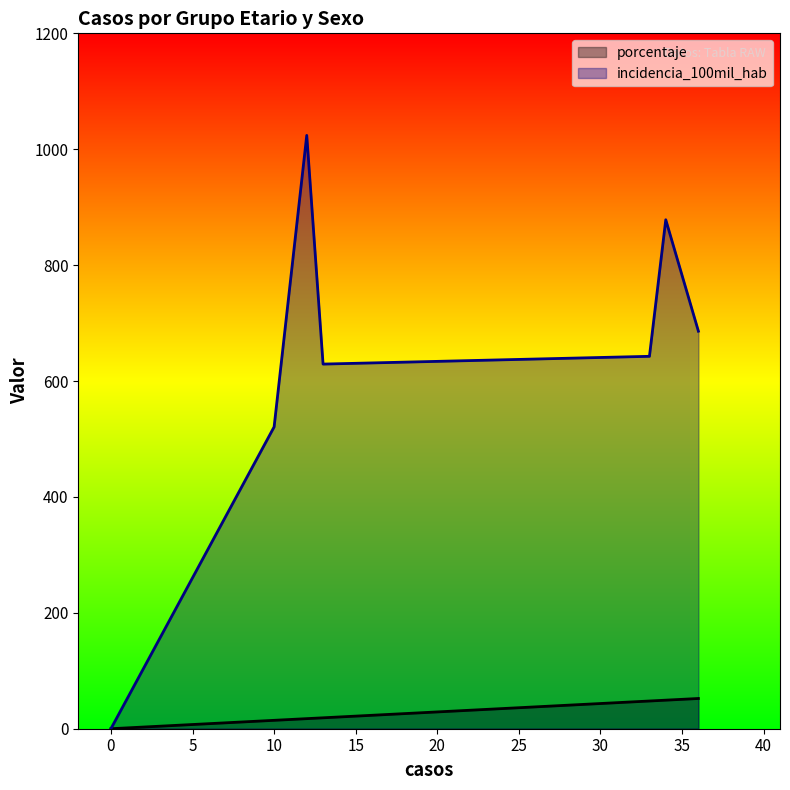

Which series has the largest range (max minus min)?

incidencia_100mil_hab